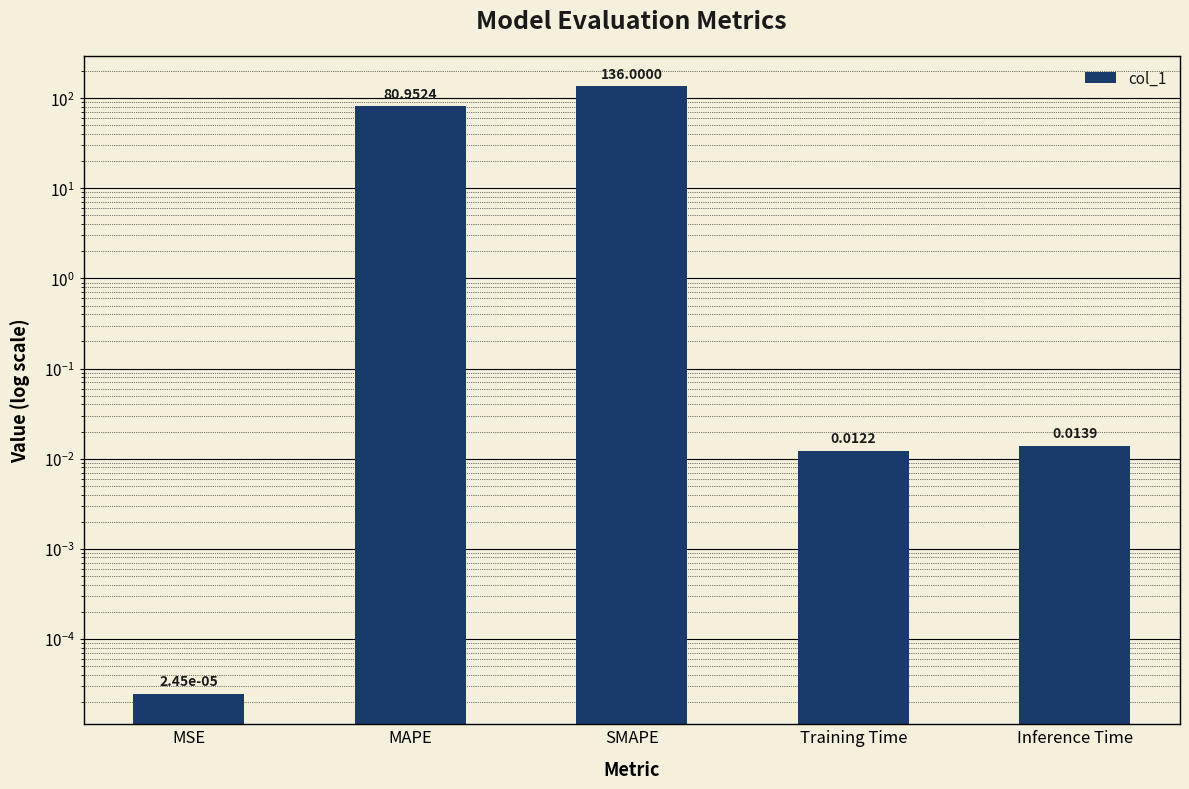

Reading left to right, transcribe all the data shown in this chart.

0.0	81.0	136.0	0.0	0.0